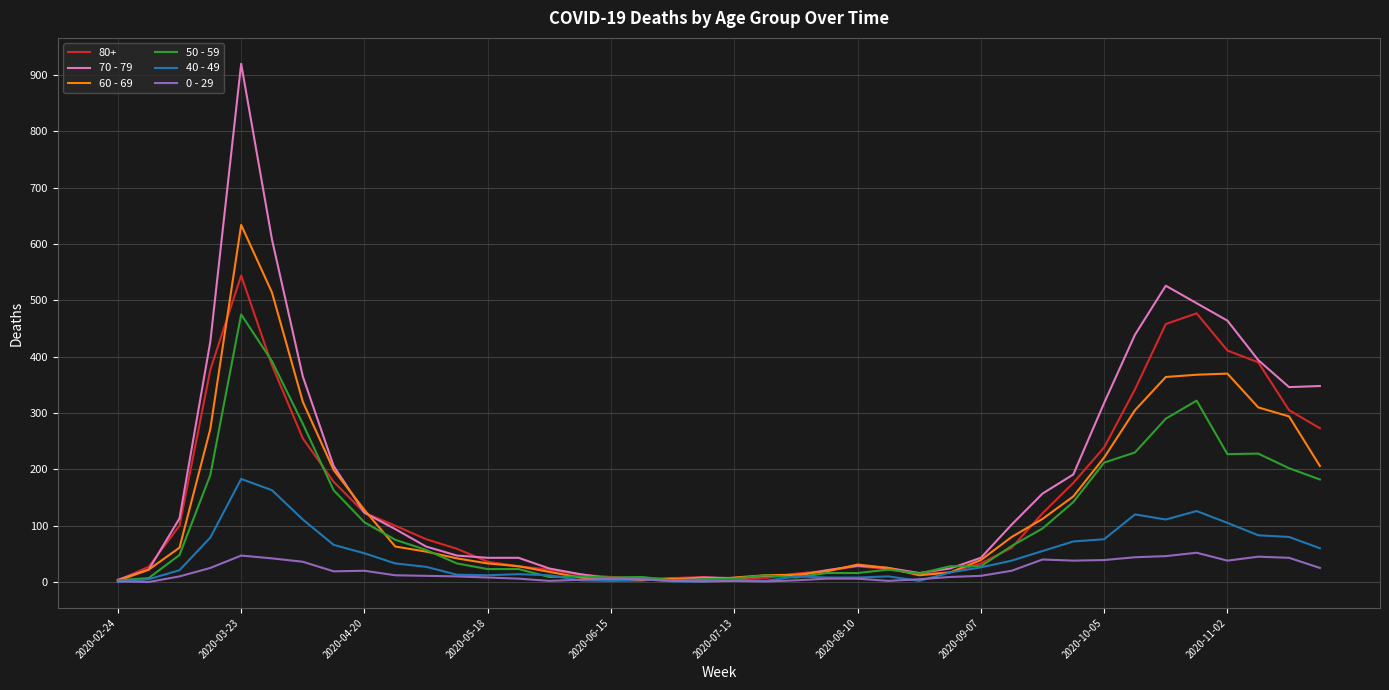

Which series has the largest range (max minus min)?

70 - 79